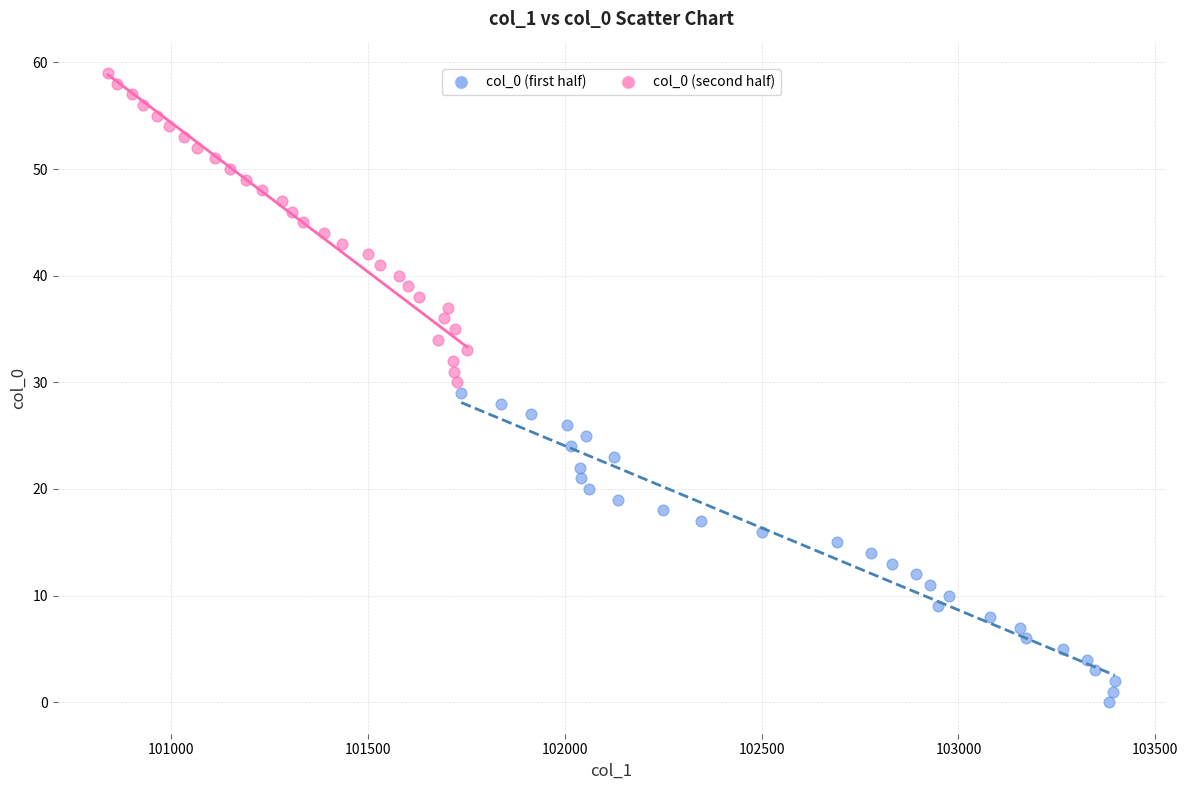

Which series contains the lowest Y value?

col_0 (first half)